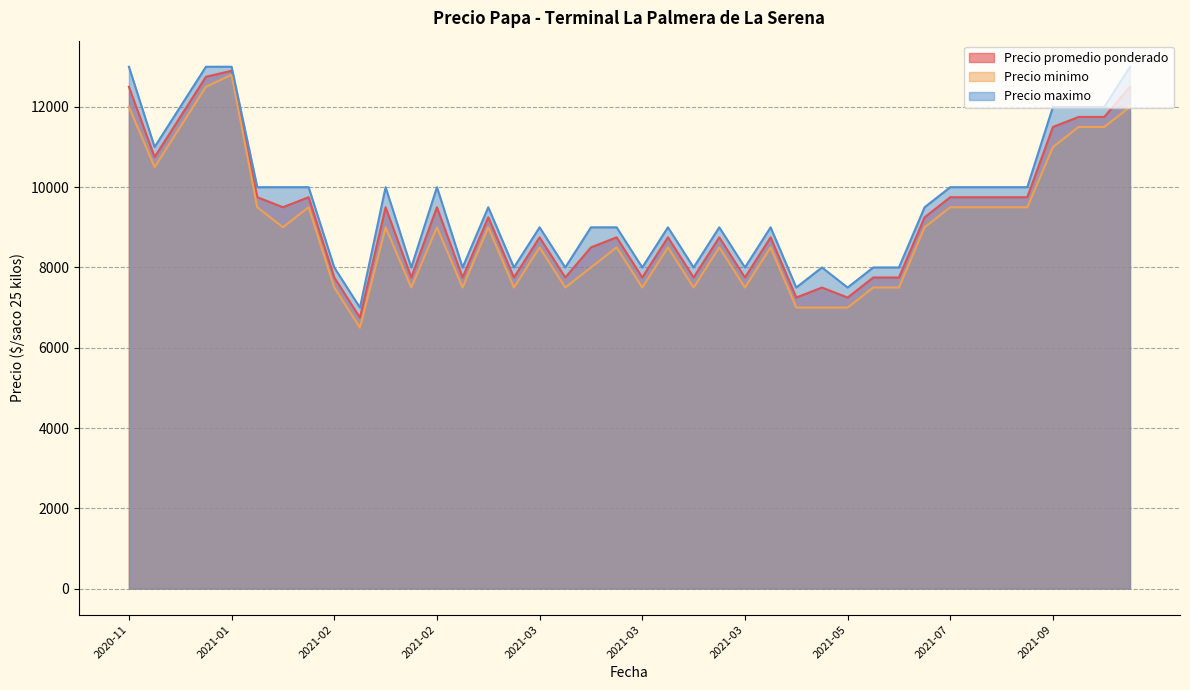

True or false: Precio maximo has more than 1 interior local peaks.

True